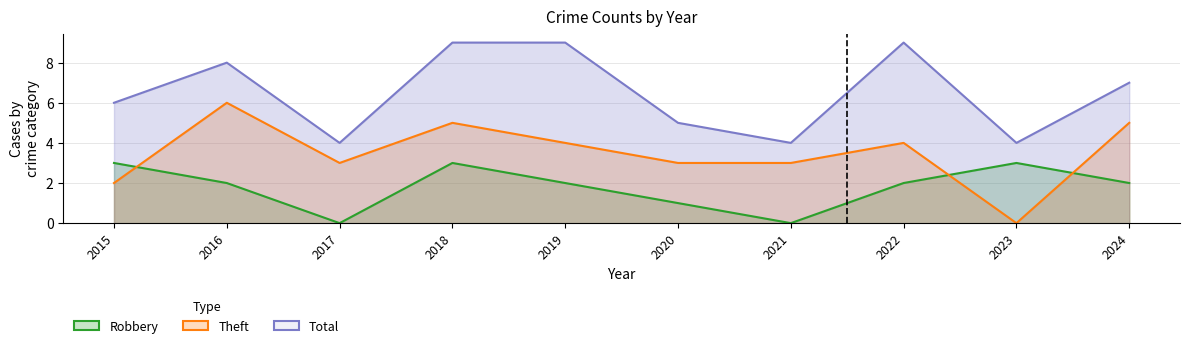

Where is Theft nearest to the value 3?

2017